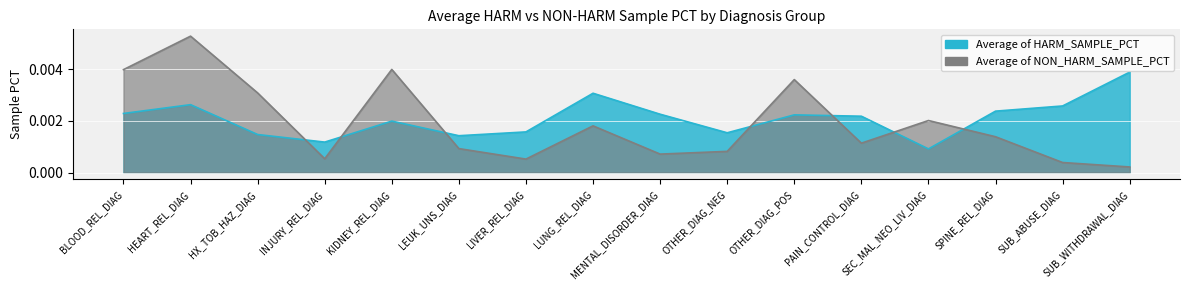

Which series has the largest total across all categories?

Average of HARM_SAMPLE_PCT